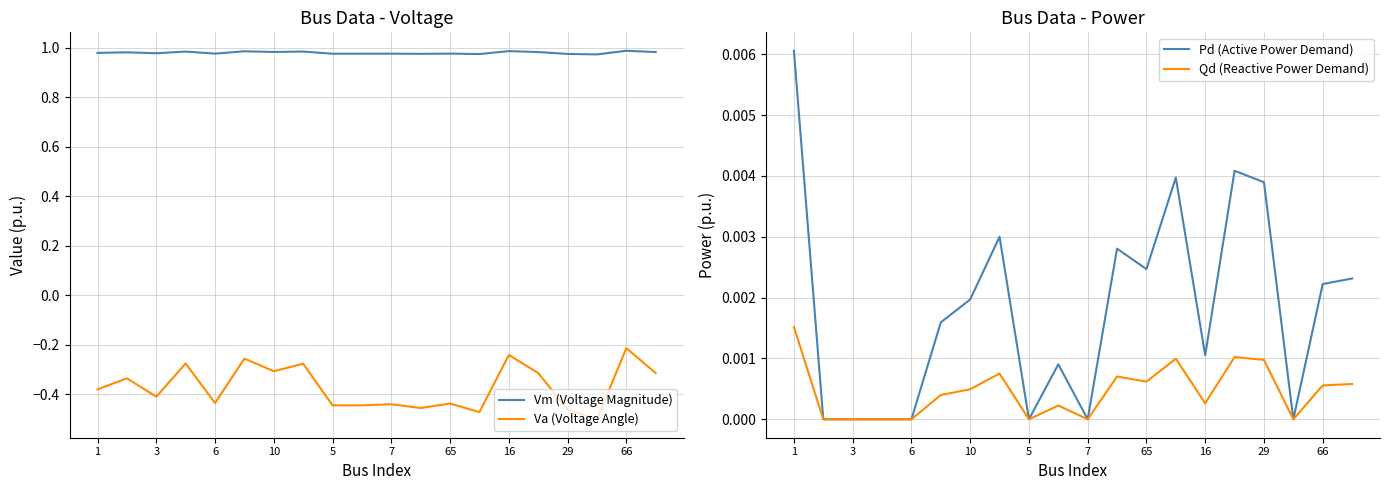

True or false: Vm (Voltage Magnitude) and Qd (Reactive Power Demand) cross at least once.

False